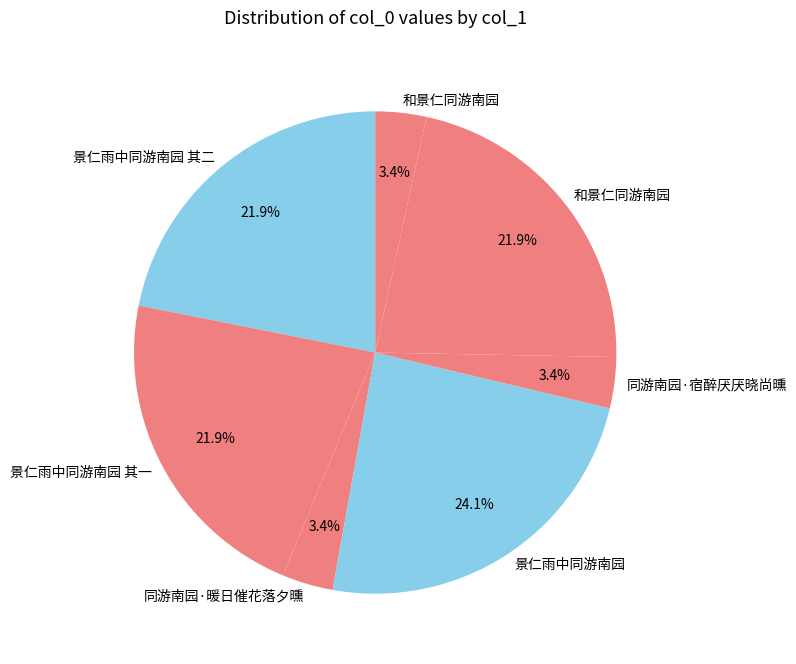

To the nearest percent, what is the average slice percentage?

14%